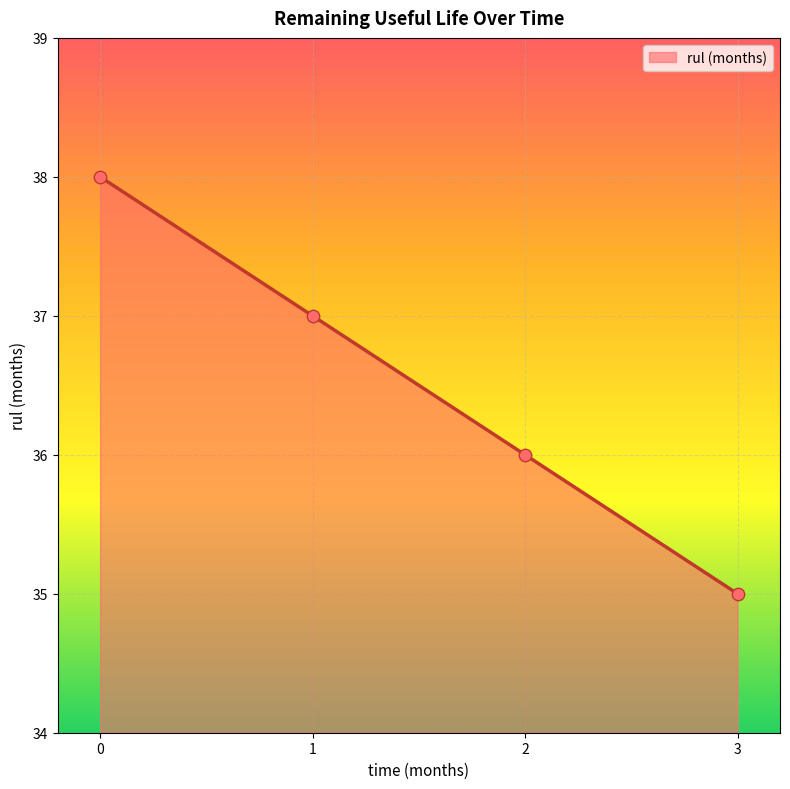

Approximately how many times larger is the value at 3 compared to 0?

0.9